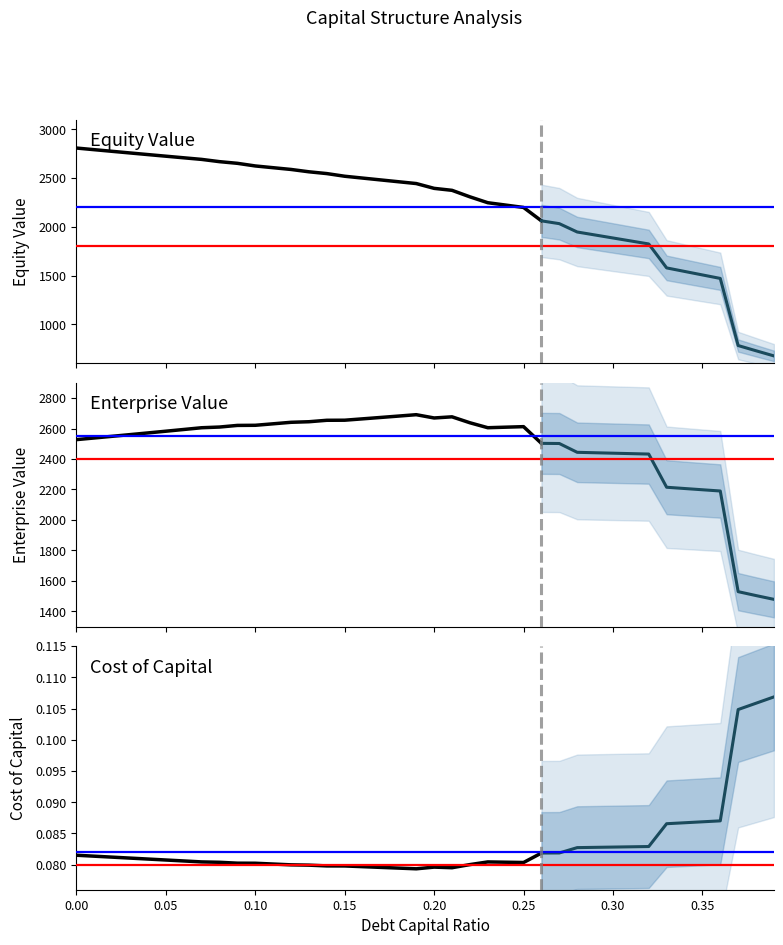

True or false: Cost of Capital and Equity Value cross at least once.

False